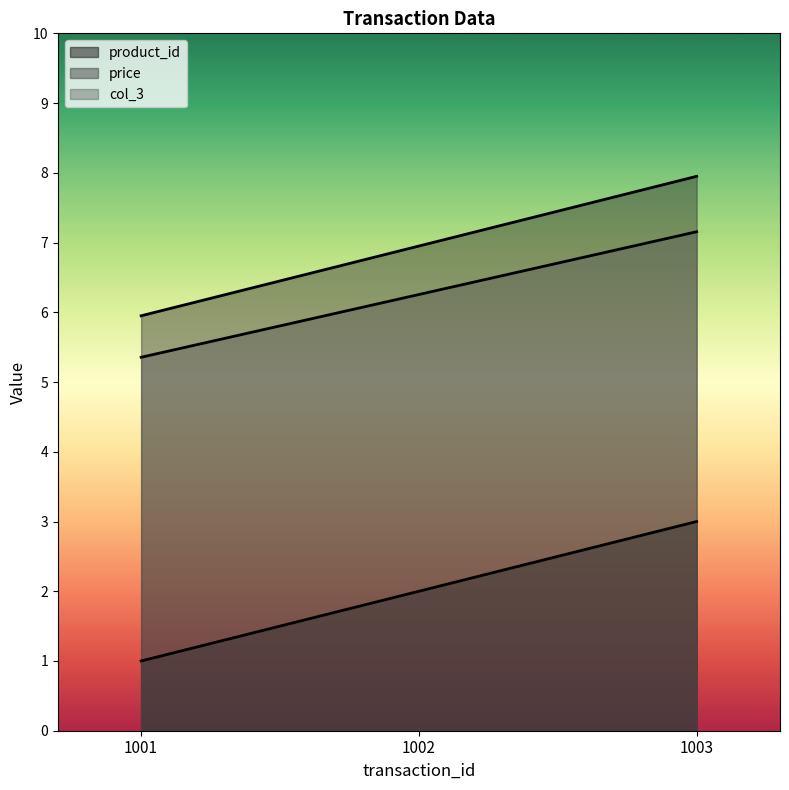

True or false: col_3 has a value of 6.3 at 1002.

True